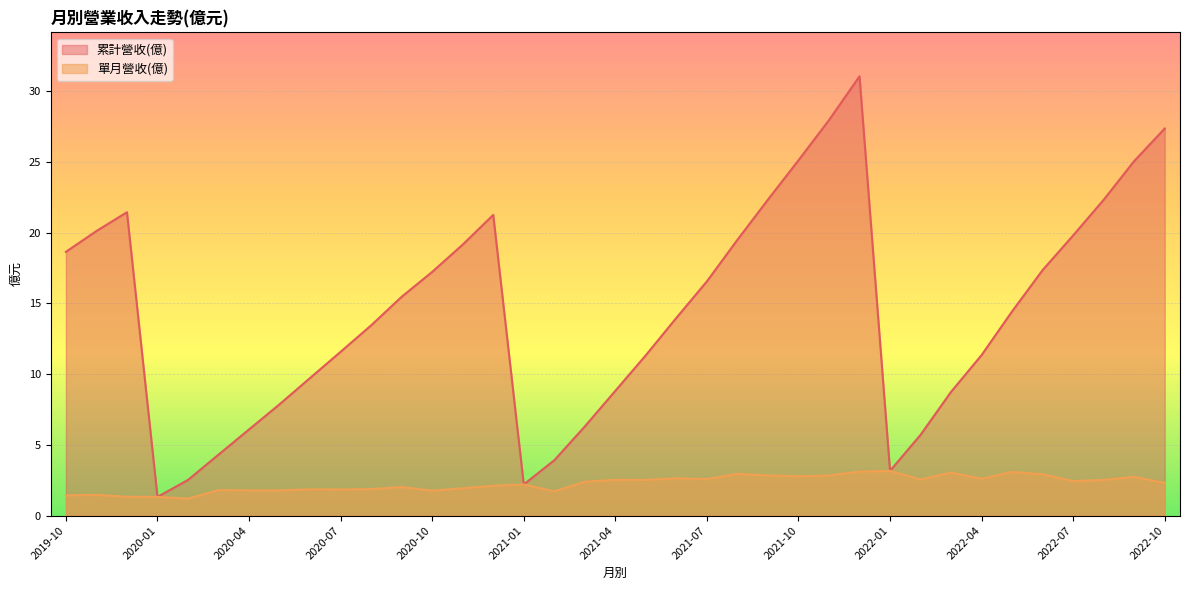

What is the difference between the 單月營收(億) values at 2021-09 and 2022-09?

0.1